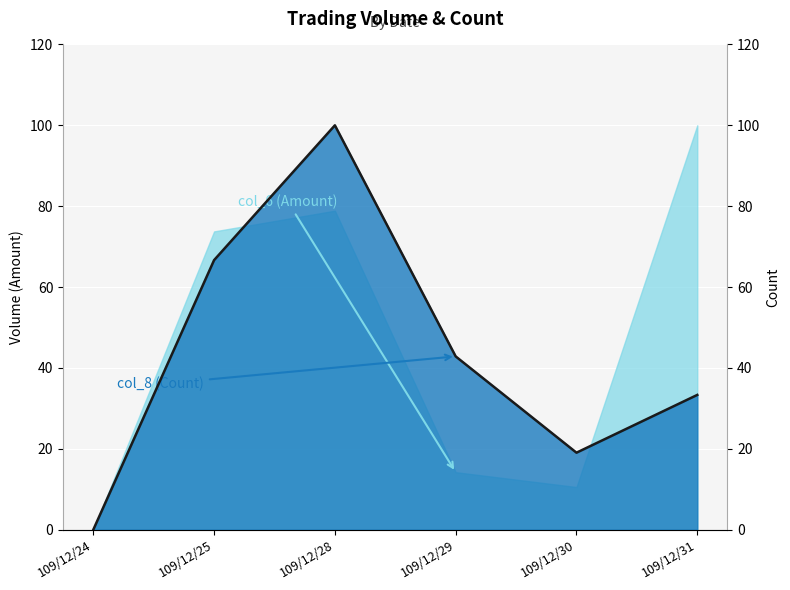

How many data points are less than 42?

3